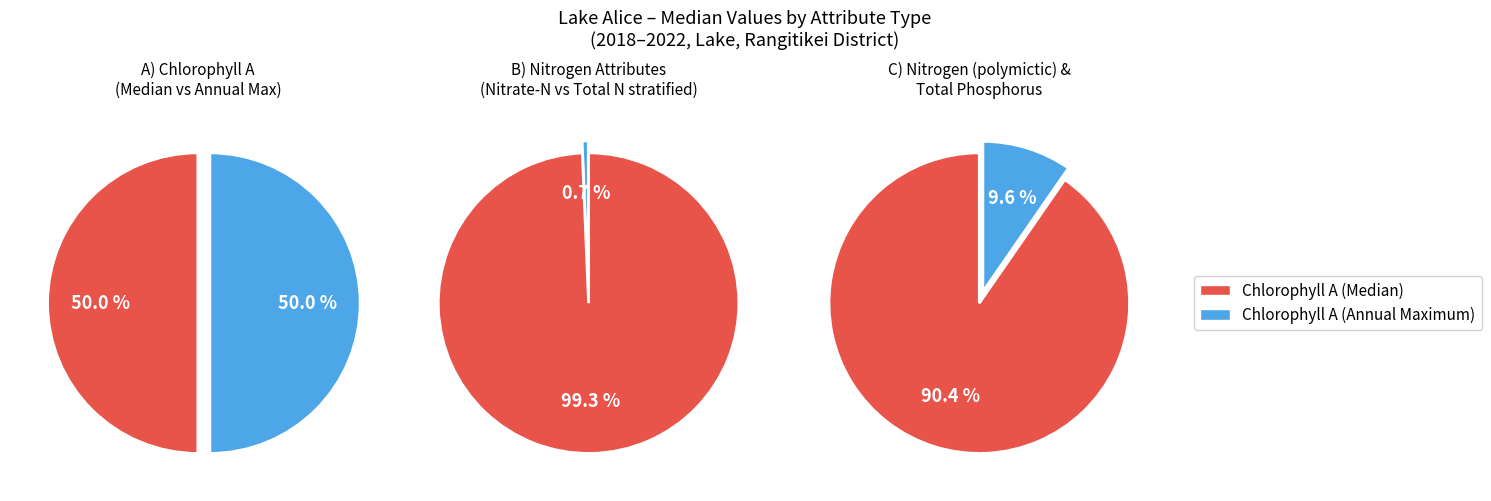

How many slices are in this pie chart?

6